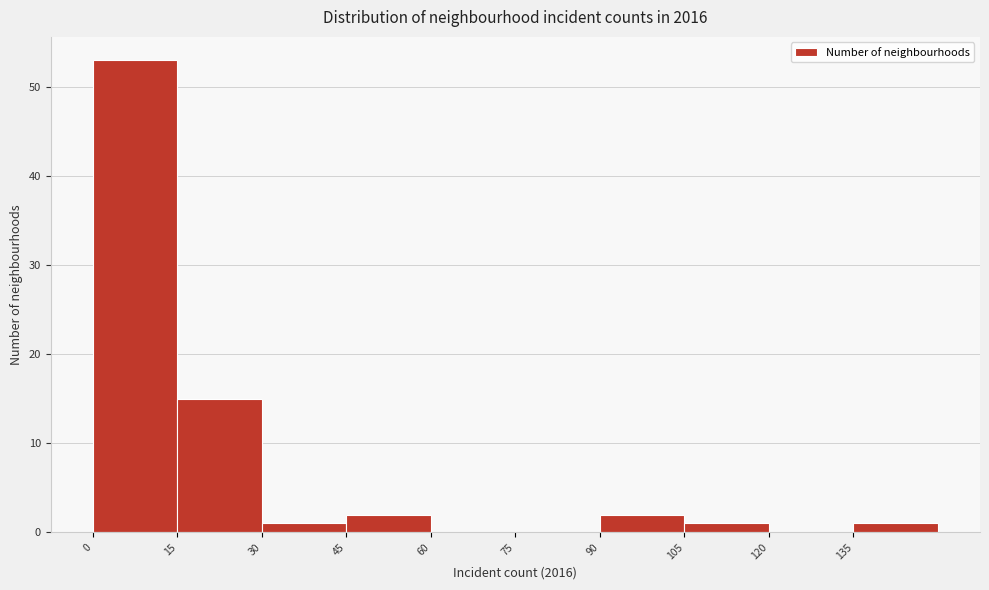

Which range on the x-axis has the tallest bar?

0 to 15